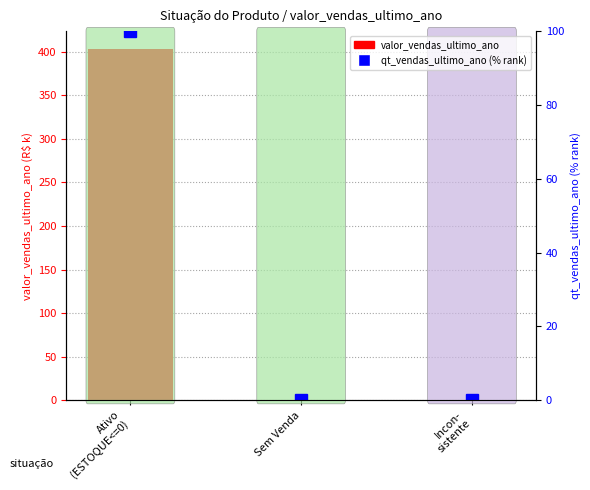

Is it true that the value at Ativo
(ESTOQUE<=0) is 538.7?

False